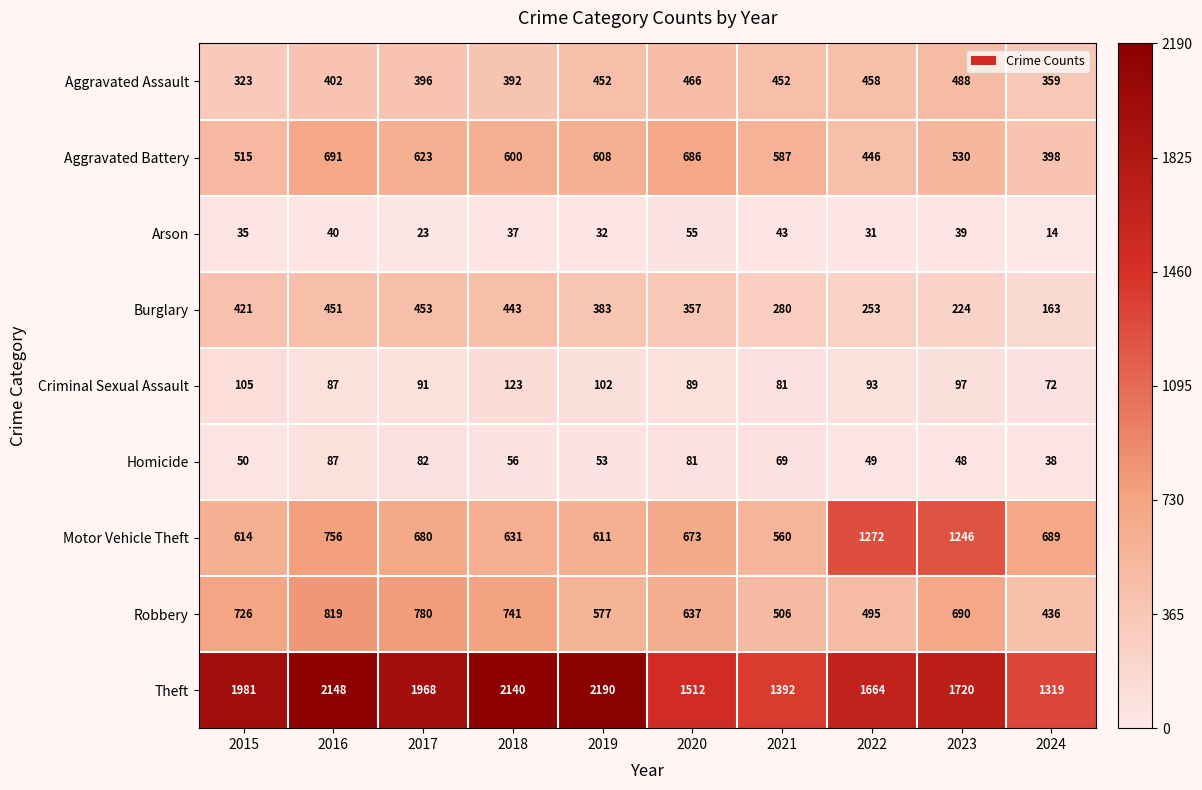

What is the minimum value shown in the chart?

14